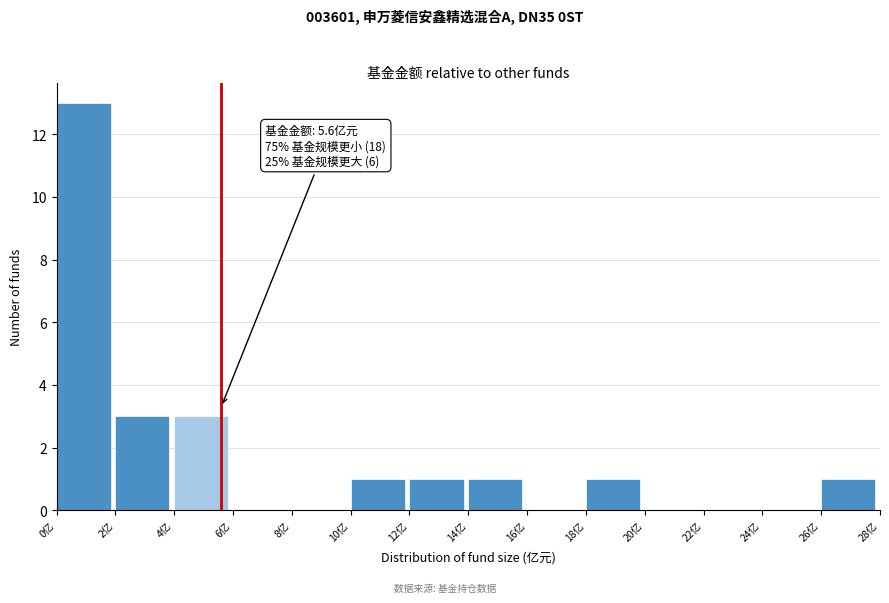

Which range on the x-axis has the tallest bar?

0 to 2